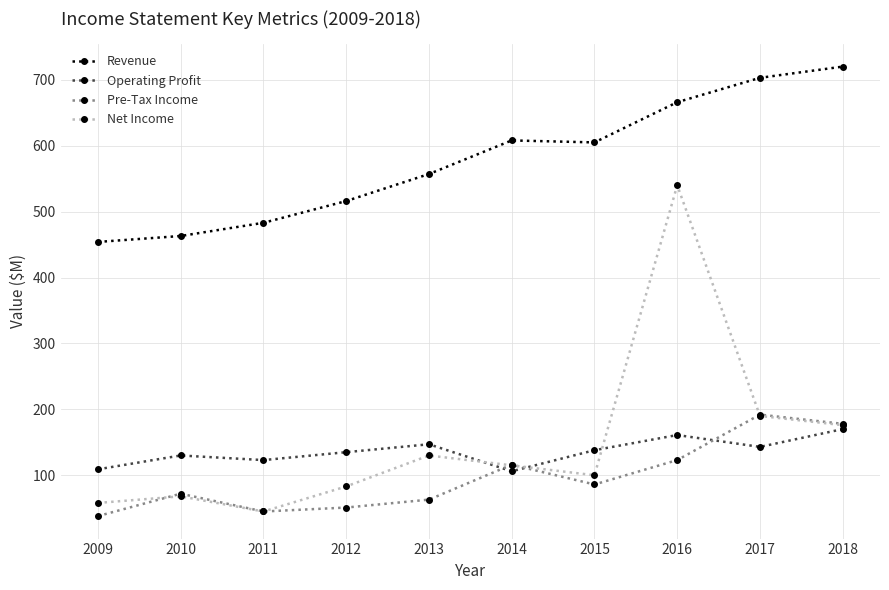

The Net Income series shows 30 at 2010. True or false?

False